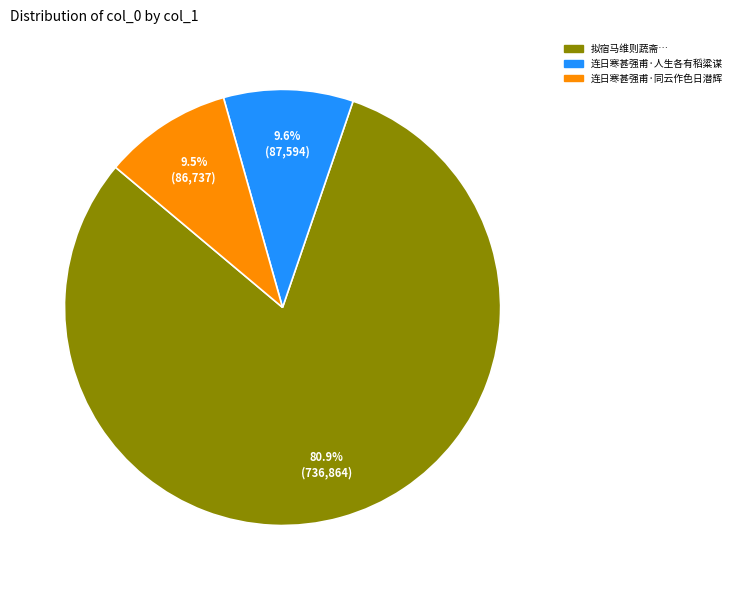

Is there a majority slice in this chart?

Yes